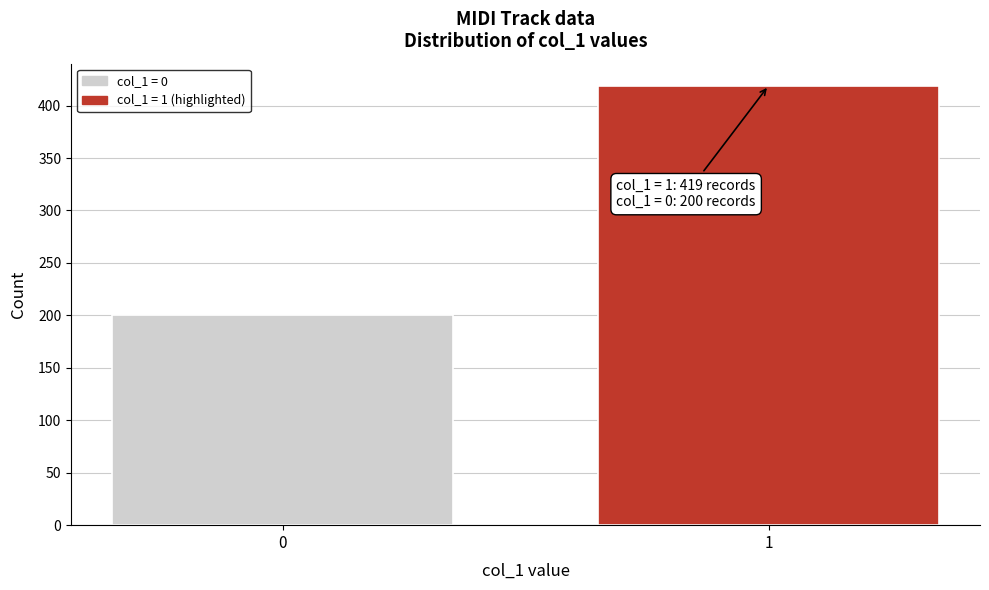

Reading right to left, list all the values displayed in this chart.

419	200